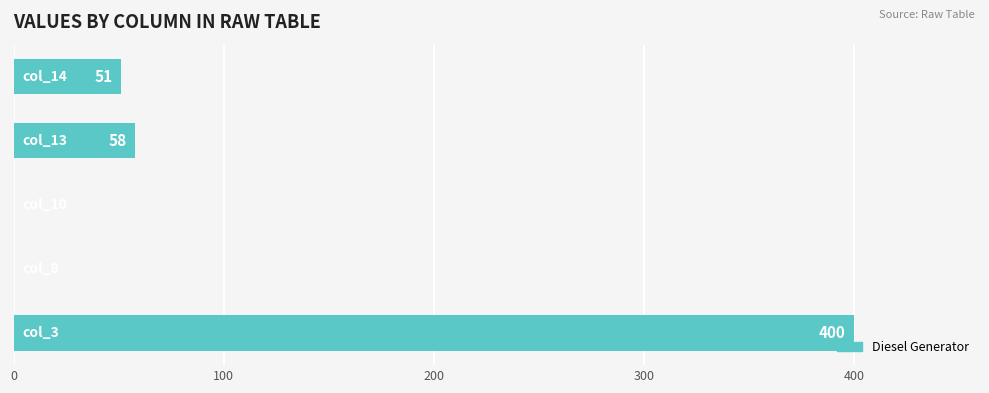

What is the greatest value displayed?

400